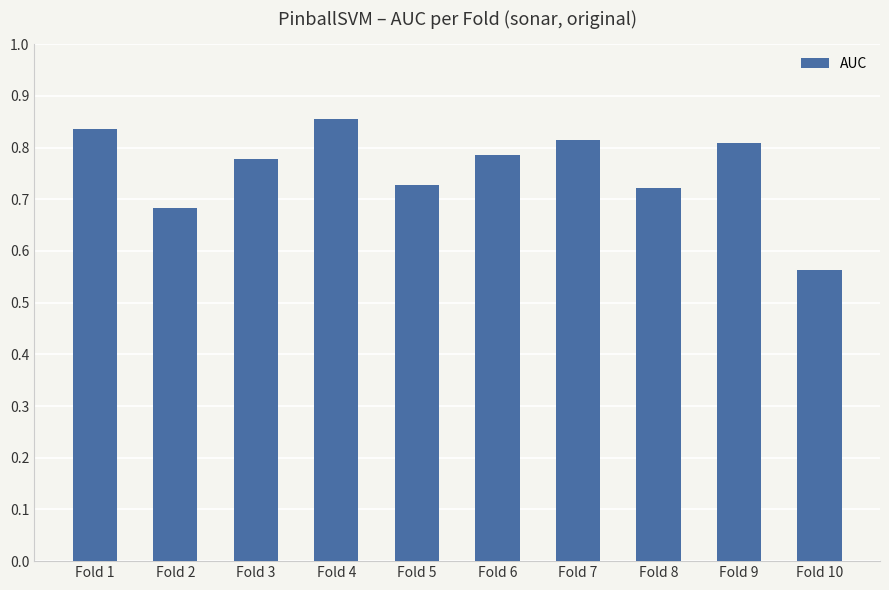

What is the difference between the values at Fold 2 and Fold 10?

0.1